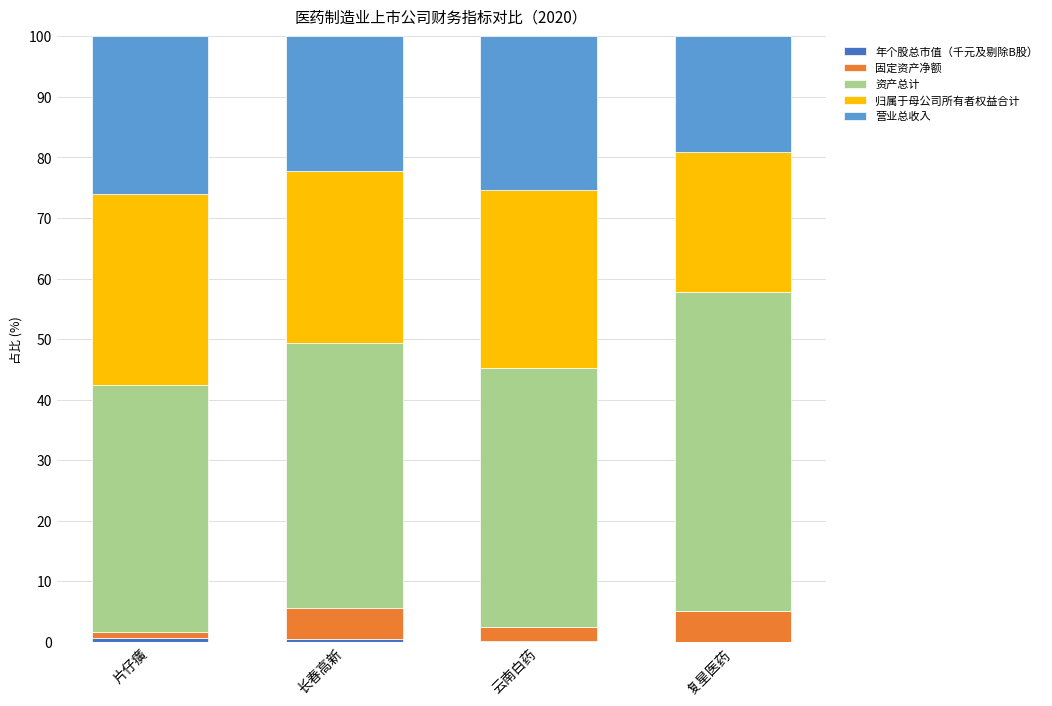

Which series has the largest total across all categories?

资产总计